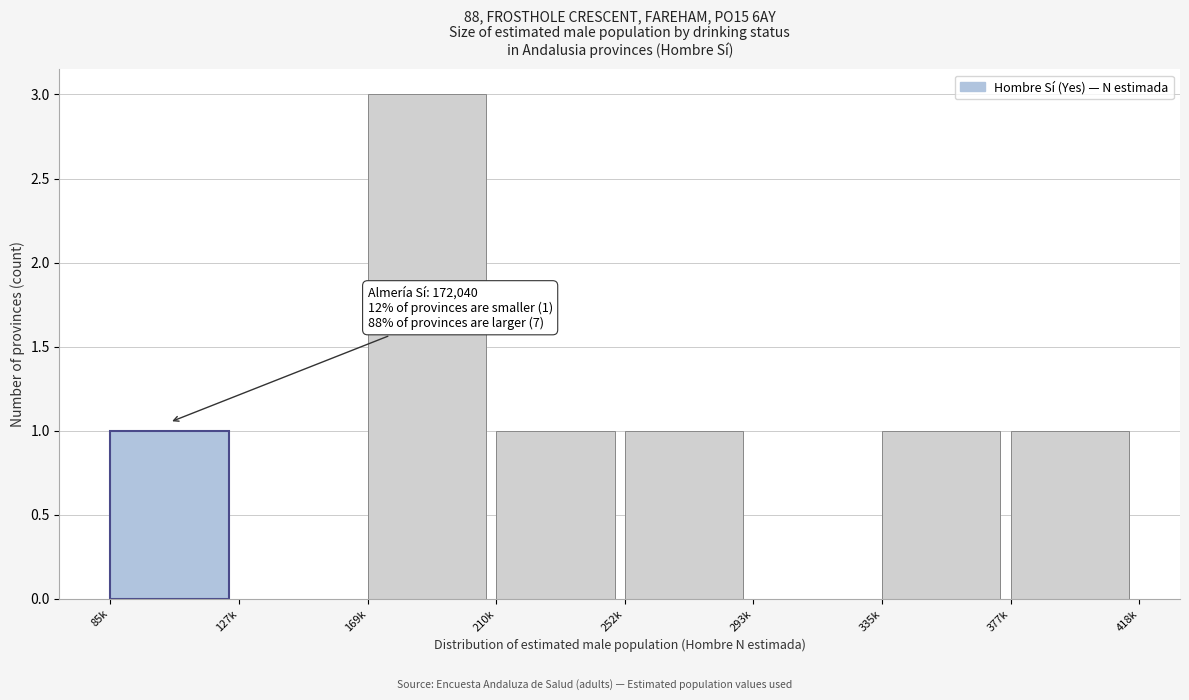

Reading left to right, extract all data points from this chart.

85k=1	127k=0	169k=3	210k=1	252k=1	293k=0	335k=1	377k=1